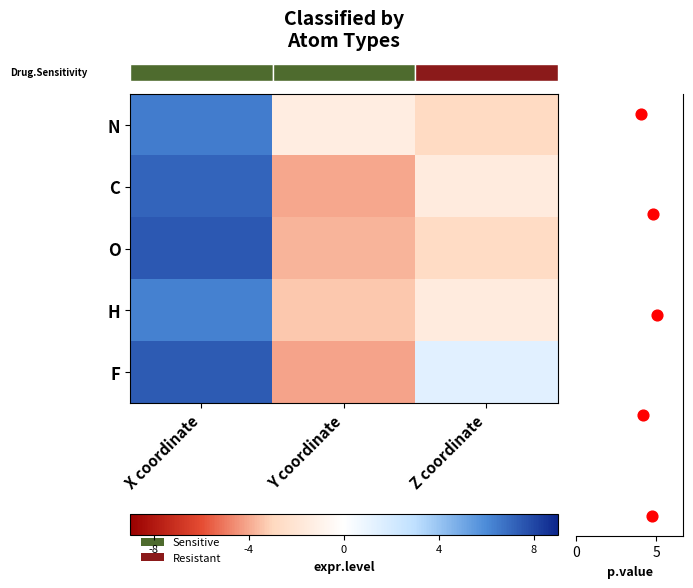

Between X coordinate and Y coordinate, which is larger?

X coordinate